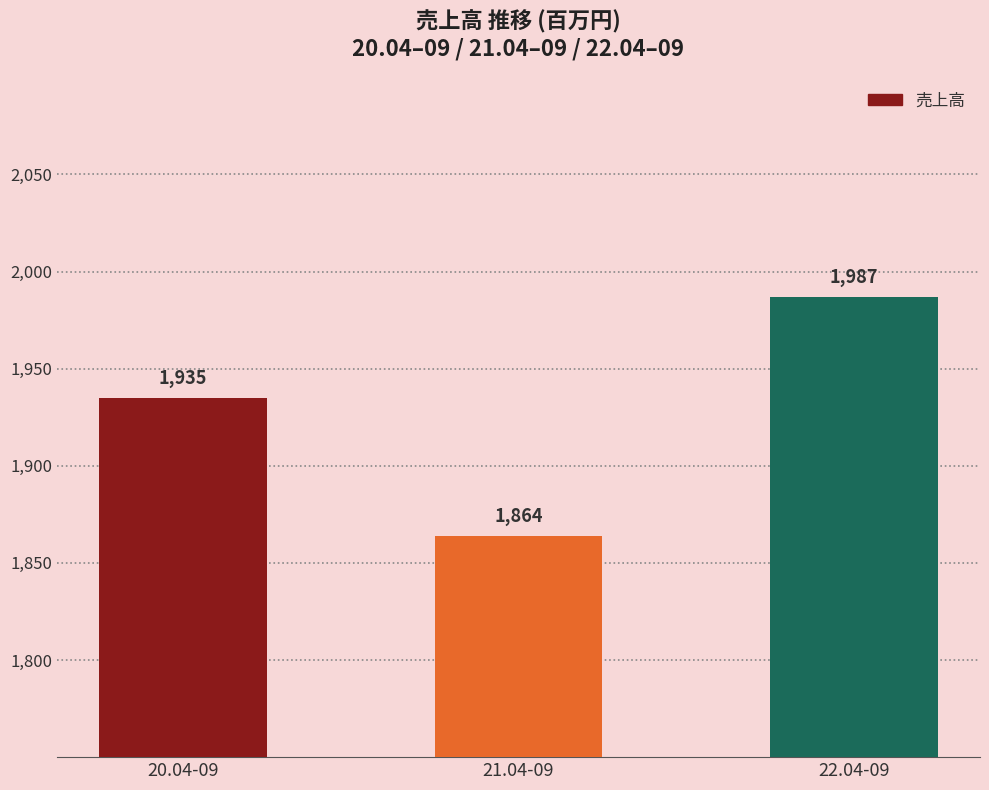

What is the change in value from 20.04-09 to 21.04-09?

-71